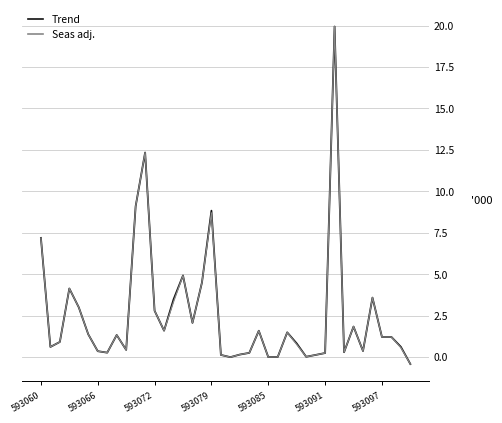

What is the difference between the second highest and minimum values in the Seas adj. series?

12.8